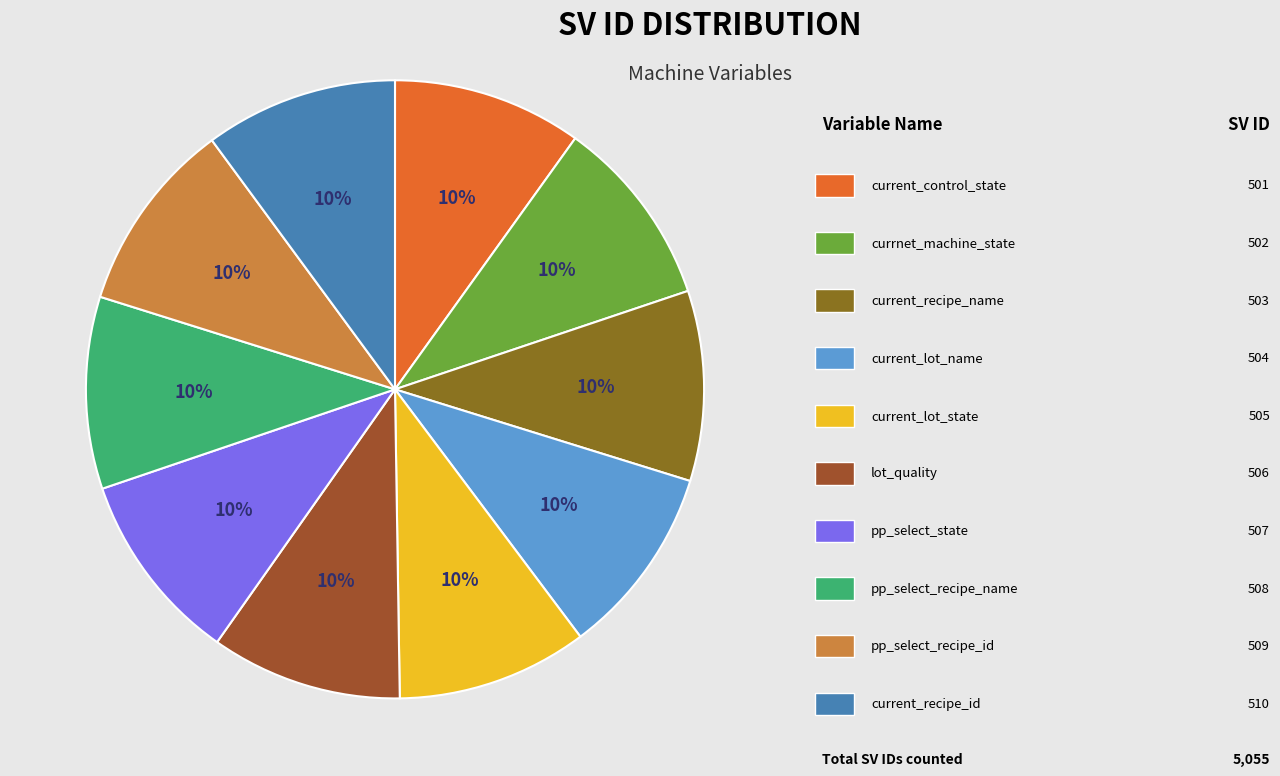

To the nearest percent, what is the average slice percentage?

10%